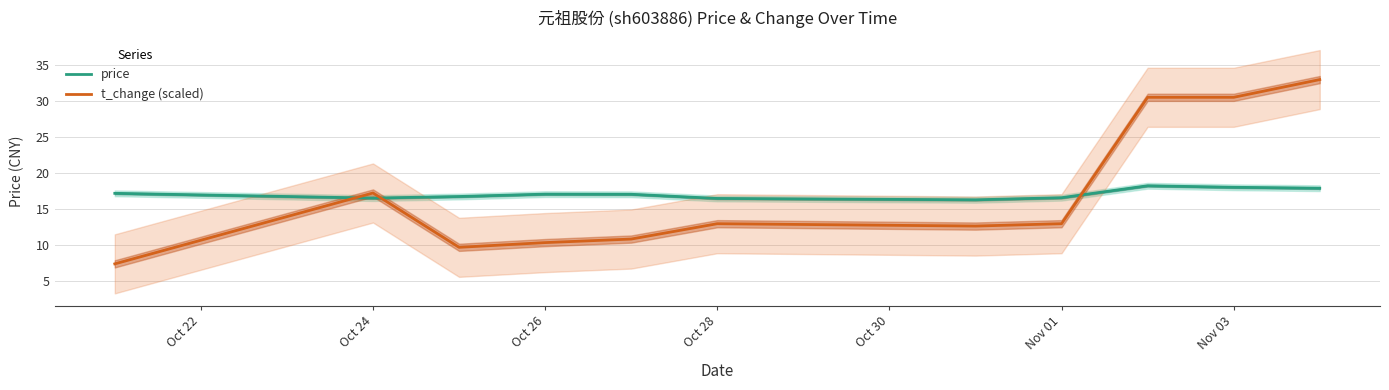

At which label is t_change (scaled) closest to 20?

Oct 24